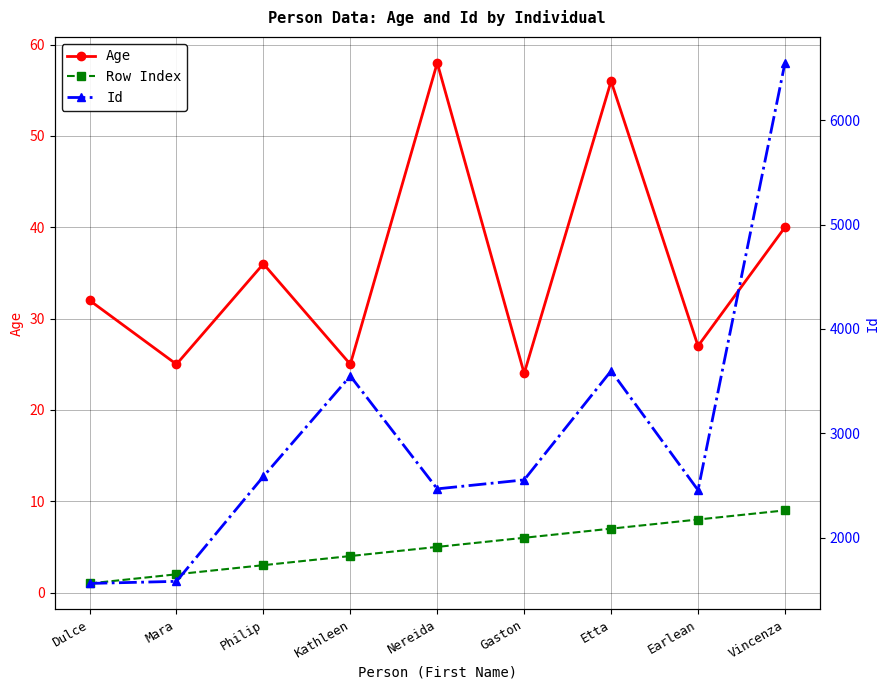

List the labels in order of Age value, largest first.

Nereida, Etta, Vincenza, Philip, Dulce, Earlean, Mara, Kathleen, Gaston